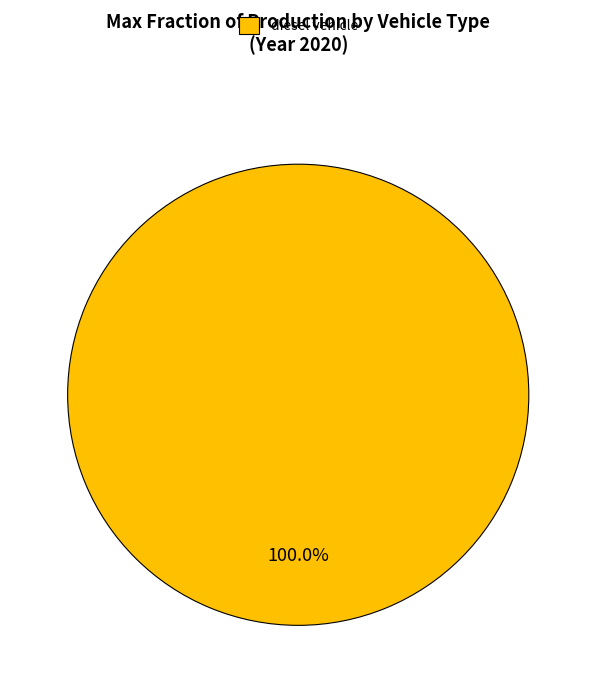

Does any single category account for the majority?

Yes